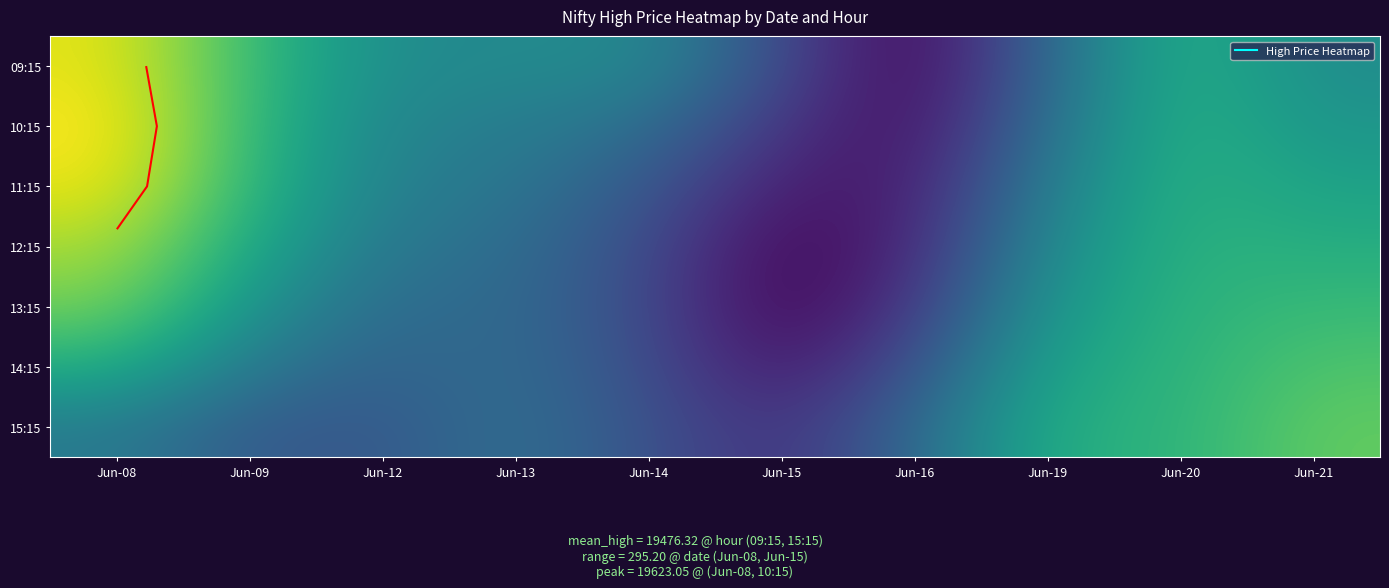

At Jun-09, list the series in order from smallest to largest.

15:15, 14:15, 13:15, 12:15, 11:15, 10:15, 09:15